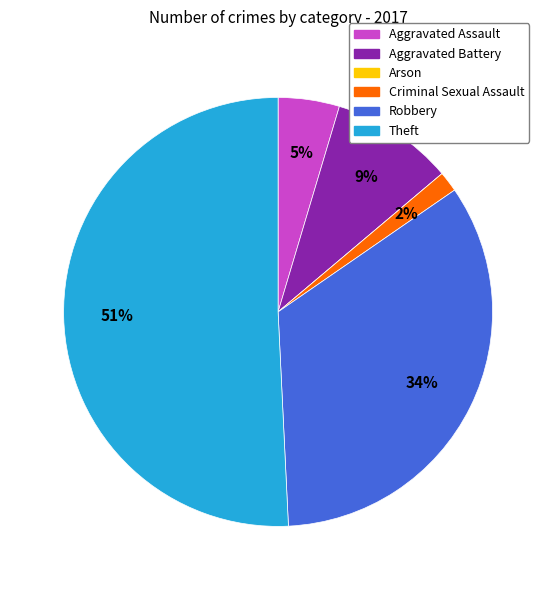

True or false: Aggravated Battery accounts for 1% of the total.

False